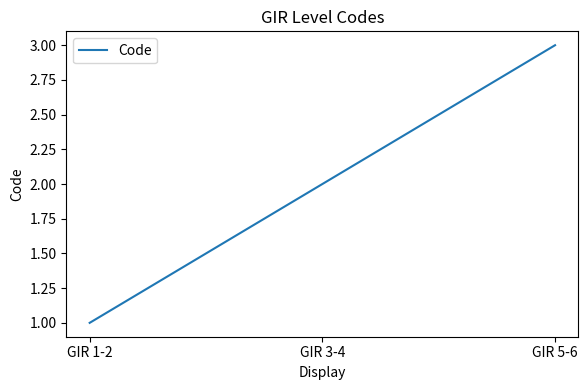

What is the maximum value shown in the chart?

3